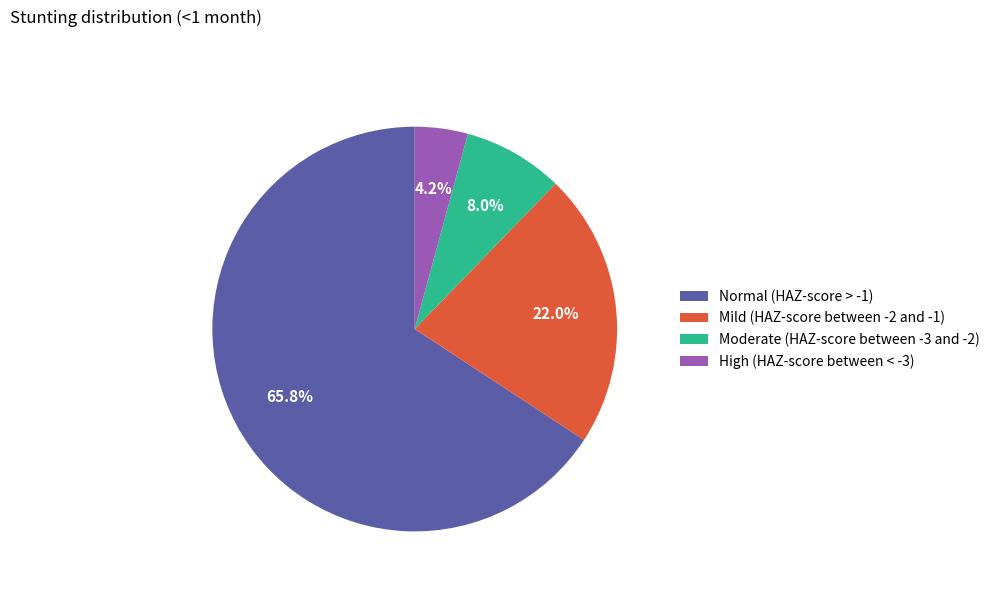

Which category has the smallest portion of the pie?

High (HAZ-score between < -3)